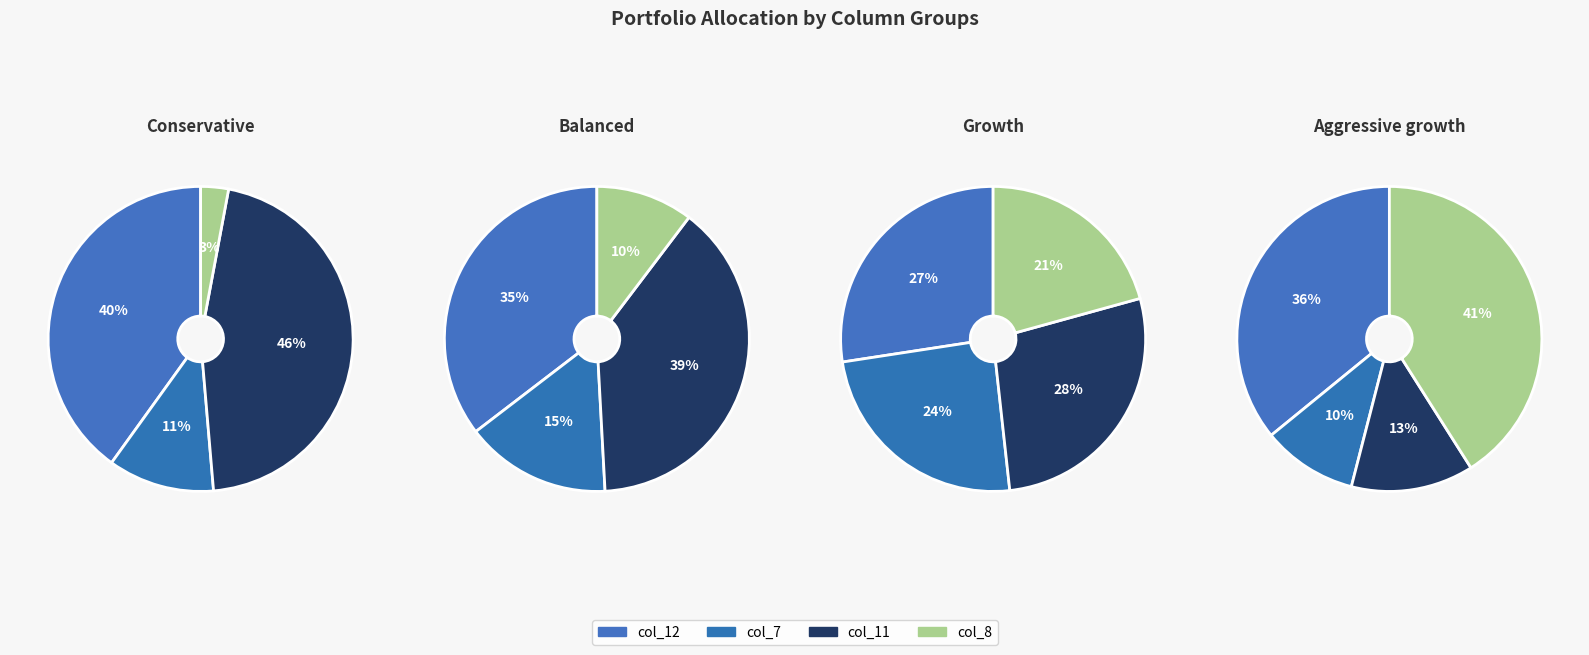

Is it true that 0.1 is 10% of the pie?

False